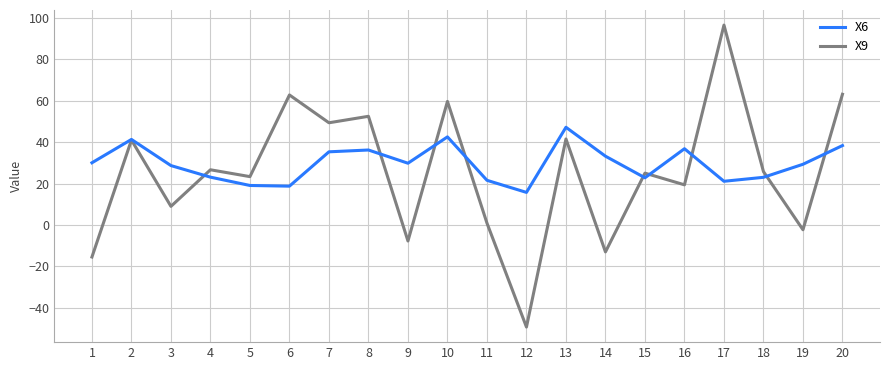

The X9 series shows 0.9 at 11. True or false?

True